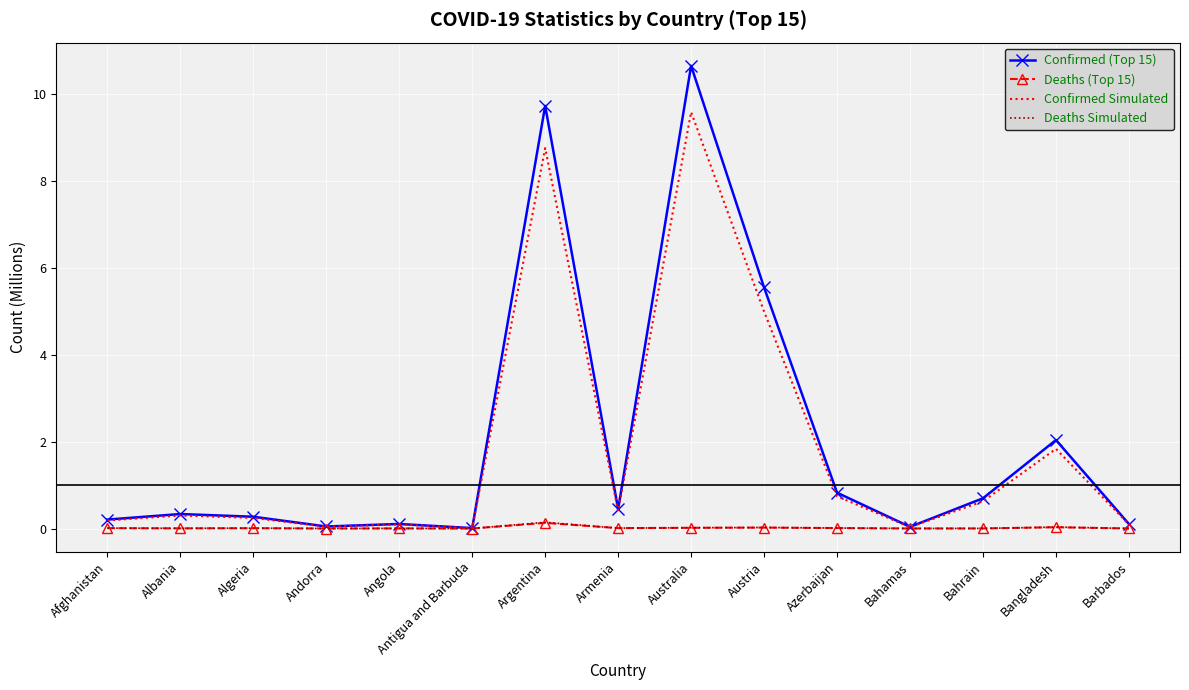

What is the maximum value for Confirmed Simulated?

9.6